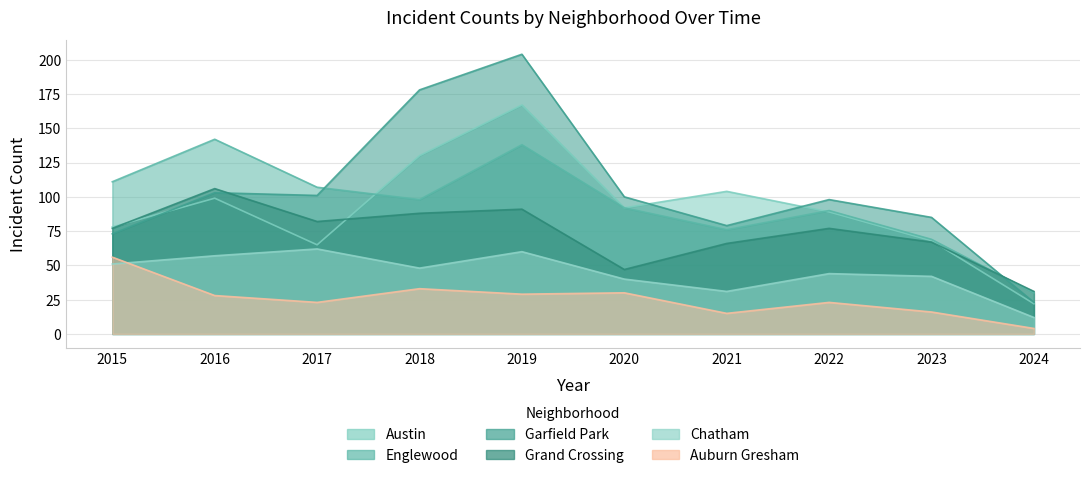

What is the sum of all Chatham values?

447